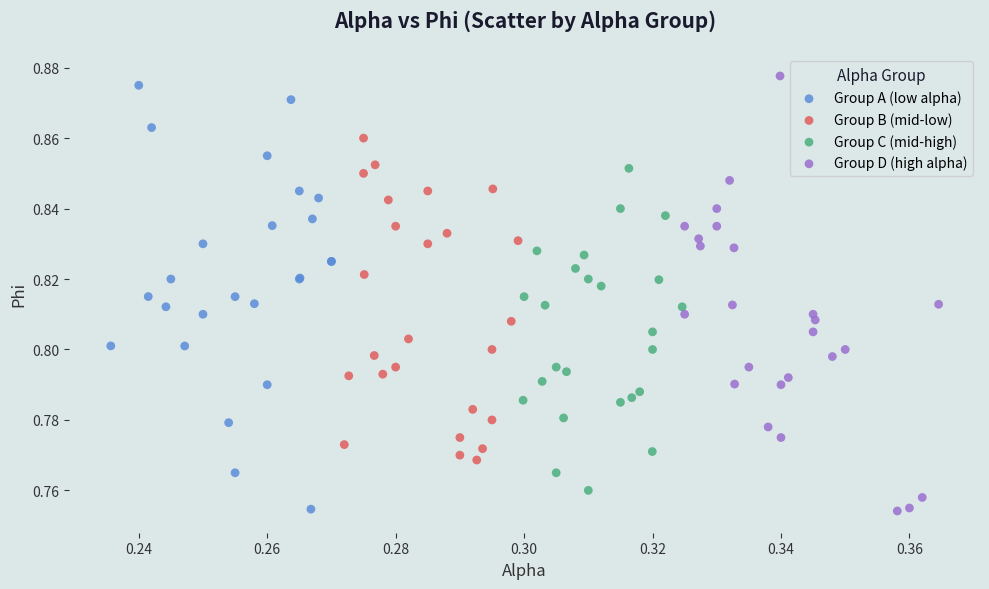

What are all the series names shown in the legend?

Group A (low alpha), Group B (mid-low), Group C (mid-high), Group D (high alpha)